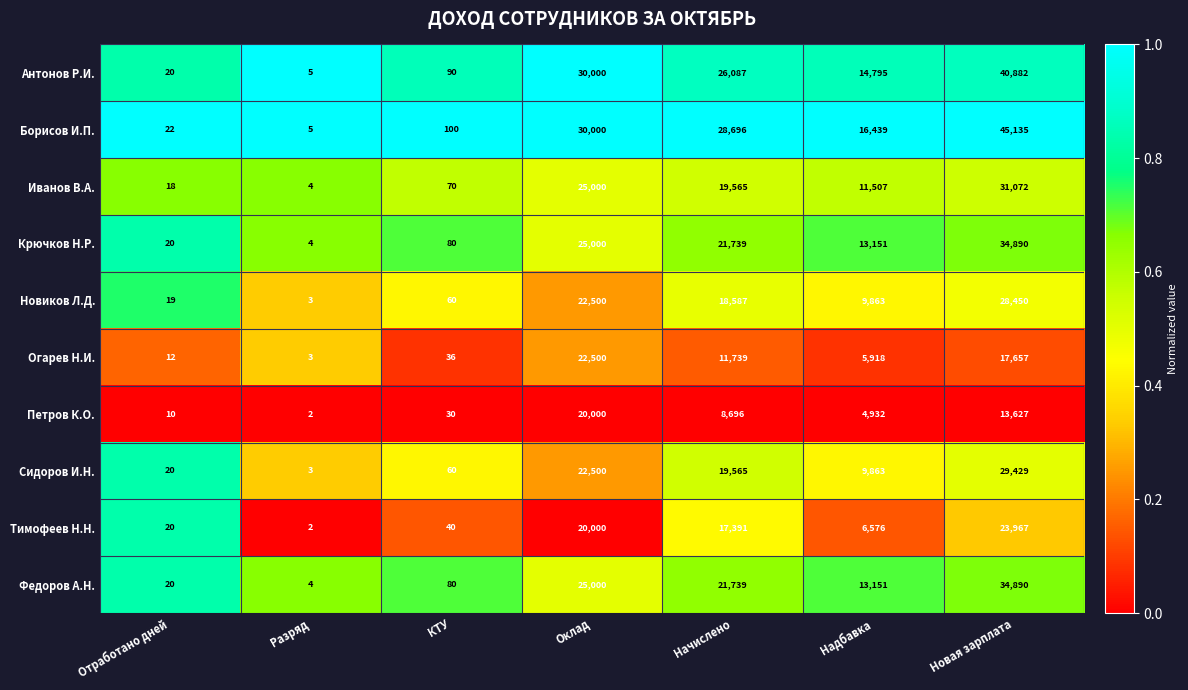

The value of Иванов В.А. at Начислено is 19565. True or false?

True